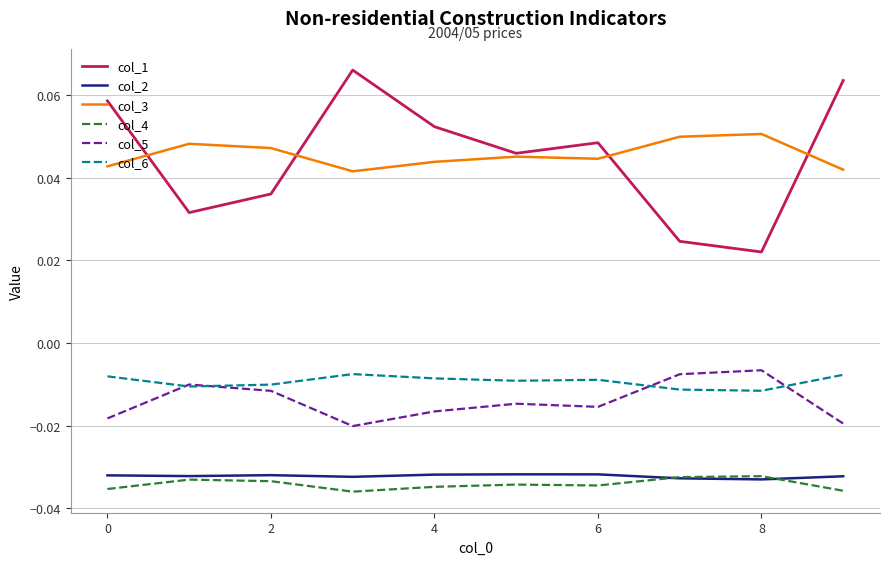

What are all the series names shown in the legend?

col_1, col_2, col_3, col_4, col_5, col_6